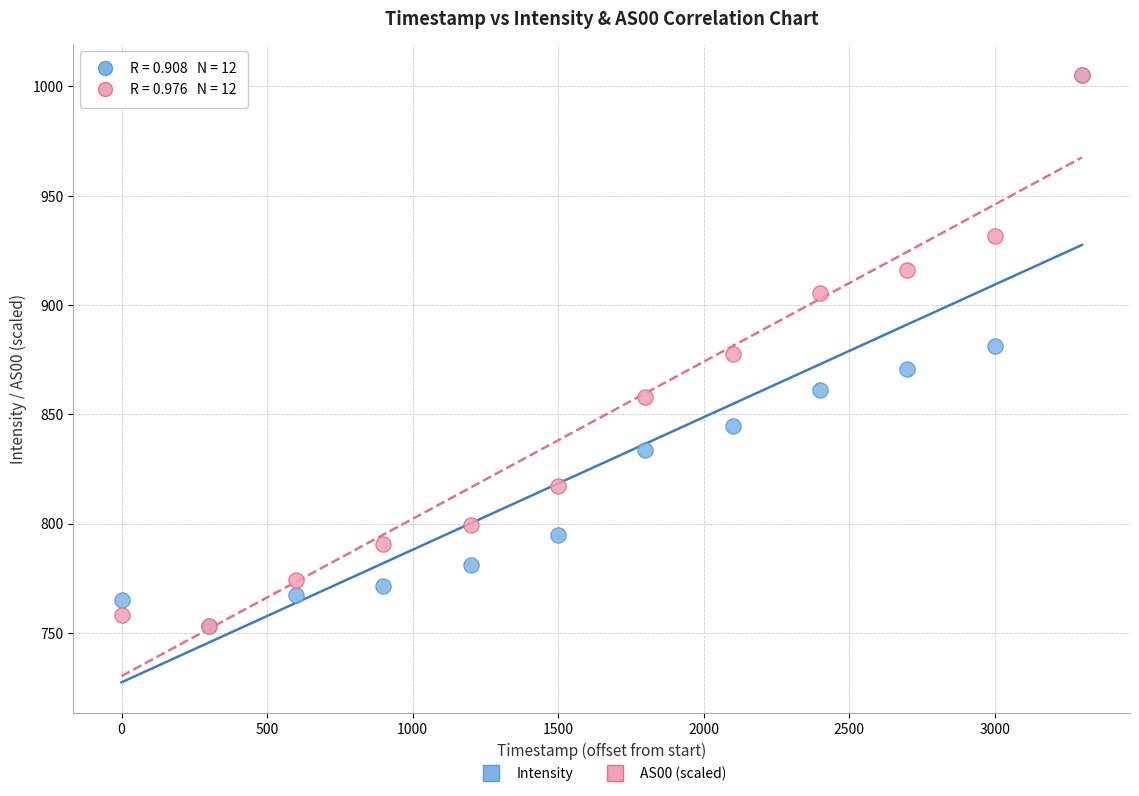

What are all the series names shown in the legend?

Intensity, AS00 (scaled)